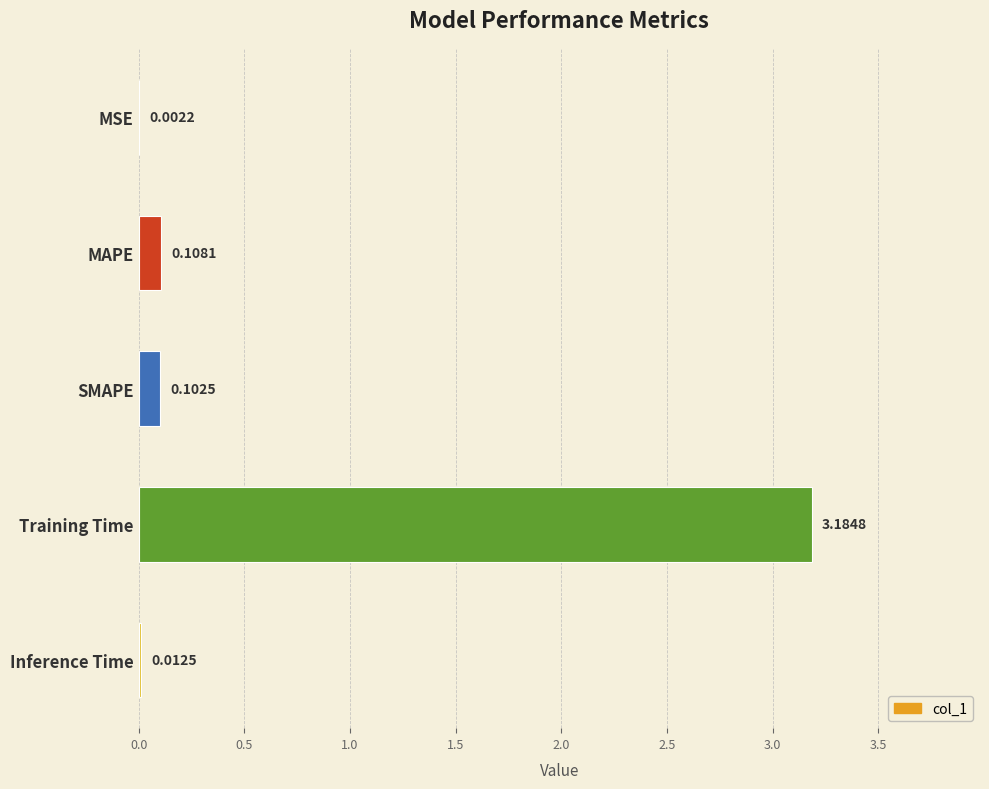

What is the sum of all values?

3.4